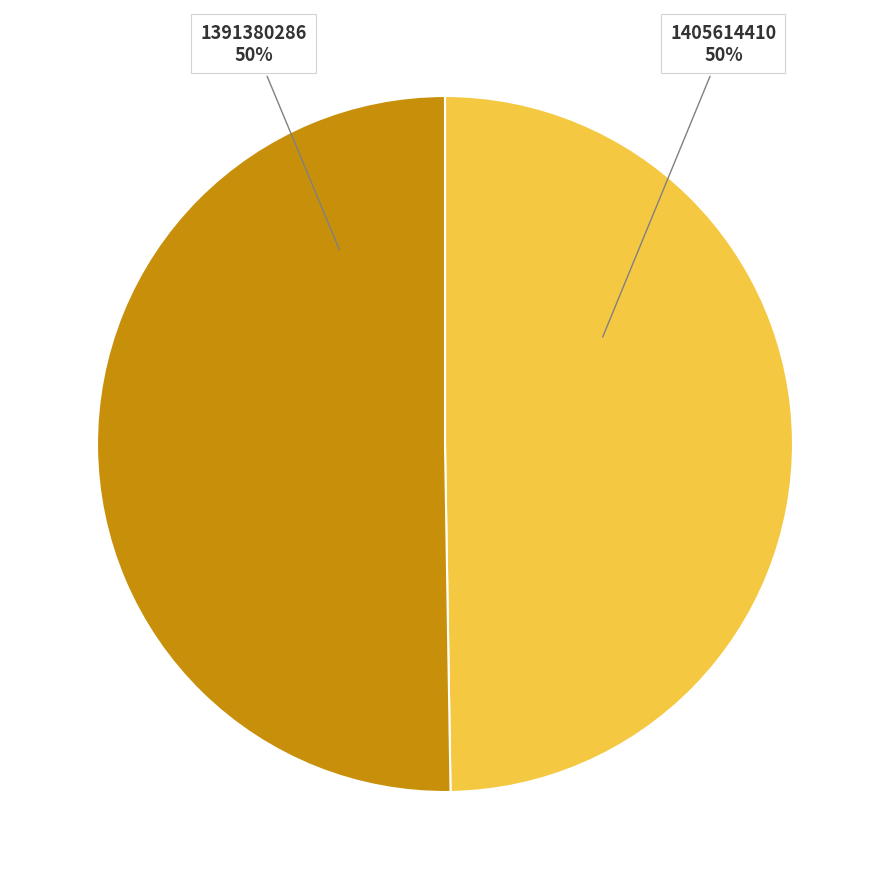

To the nearest percent, what is the average slice percentage?

50%